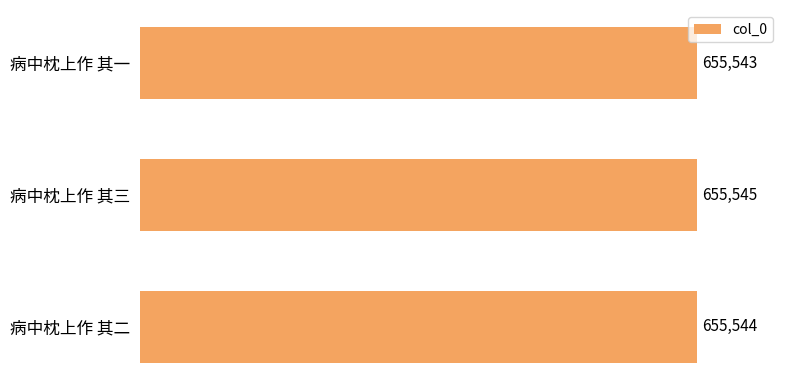

Is it true that the value at 病中枕上作 其二 is 655544?

True